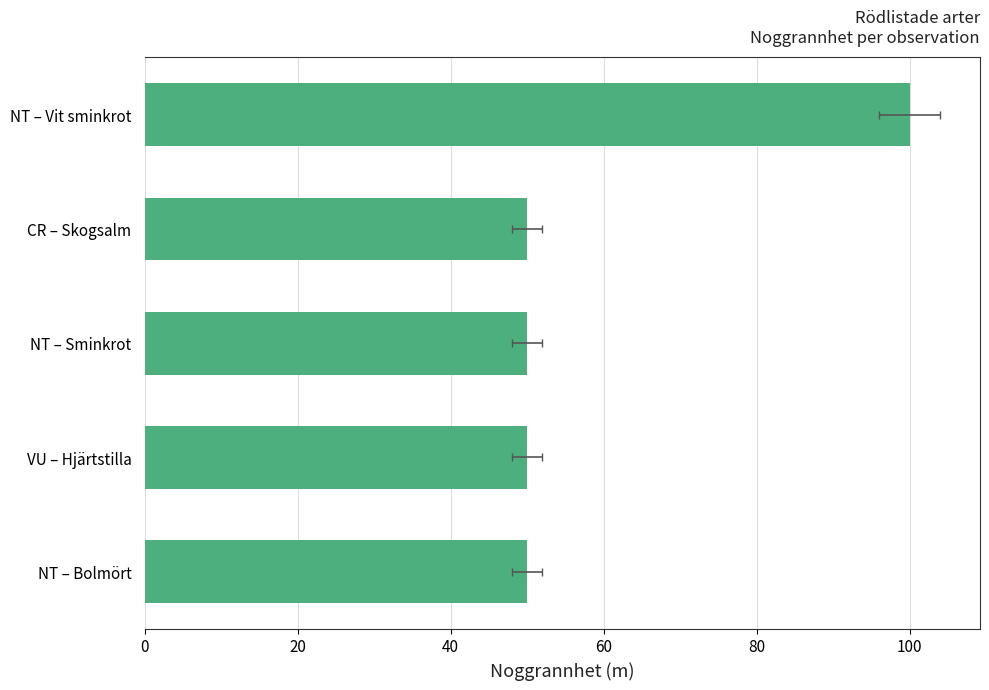

What is the maximum value shown in the chart?

100